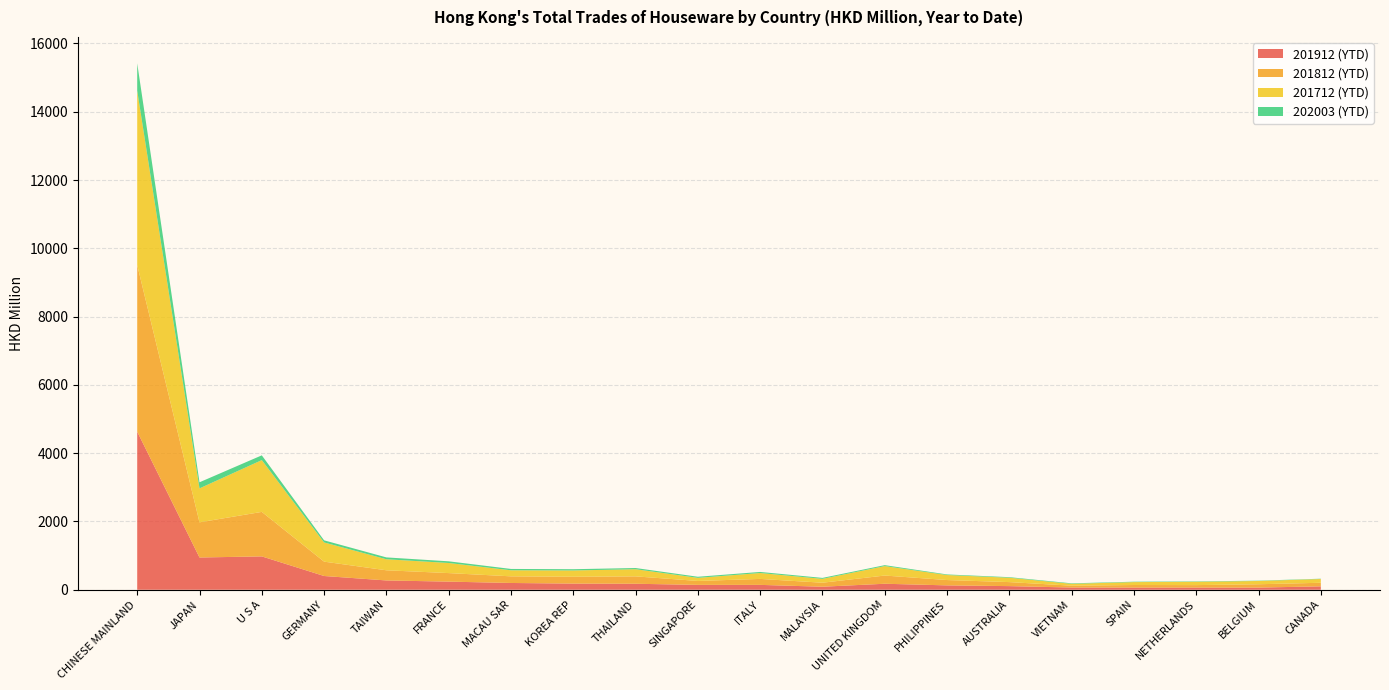

Reading right to left, what are all the values shown in this chart?

201912 (YTD): CANADA=99.9	BELGIUM=63.4	NETHERLANDS=62.9	SPAIN=62.9	VIETNAM=65.1	AUSTRALIA=106.5	PHILIPPINES=128.1	UNITED KINGDOM=175.8	MALAYSIA=88.8	ITALY=142.9	SINGAPORE=142.9	THAILAND=175.6	KOREA REP=180.2	MACAU SAR=198.7	FRANCE=238.1	TAIWAN=272.6	GERMANY=402.8	U S A=977.1	JAPAN=944.7	CHINESE MAINLAND=4631.0
201812 (YTD): CANADA=104.7	BELGIUM=98.0	NETHERLANDS=73.2	SPAIN=76.0	VIETNAM=54.3	AUSTRALIA=117.8	PHILIPPINES=156.3	UNITED KINGDOM=240.7	MALAYSIA=117.5	ITALY=174.6	SINGAPORE=115.0	THAILAND=216.7	KOREA REP=200.4	MACAU SAR=194.6	FRANCE=250.2	TAIWAN=297.7	GERMANY=420.9	U S A=1303.7	JAPAN=1030.3	CHINESE MAINLAND=4880.7
201712 (YTD): CANADA=110.4	BELGIUM=95.5	NETHERLANDS=97.2	SPAIN=85.5	VIETNAM=54.2	AUSTRALIA=127.5	PHILIPPINES=146.5	UNITED KINGDOM=276.7	MALAYSIA=113.0	ITALY=173.0	SINGAPORE=91.1	THAILAND=209.1	KOREA REP=184.7	MACAU SAR=176.9	FRANCE=295.6	TAIWAN=322.7	GERMANY=562.2	U S A=1516.5	JAPAN=994.1	CHINESE MAINLAND=5106.8
202003 (YTD): CANADA=8.5	BELGIUM=9.0	NETHERLANDS=11.1	SPAIN=11.5	VIETNAM=14.6	AUSTRALIA=17.1	PHILIPPINES=17.5	UNITED KINGDOM=27.4	MALAYSIA=27.9	ITALY=31.4	SINGAPORE=31.8	THAILAND=35.1	KOREA REP=36.7	MACAU SAR=39.2	FRANCE=49.1	TAIWAN=54.6	GERMANY=61.7	U S A=139.3	JAPAN=178.7	CHINESE MAINLAND=801.1